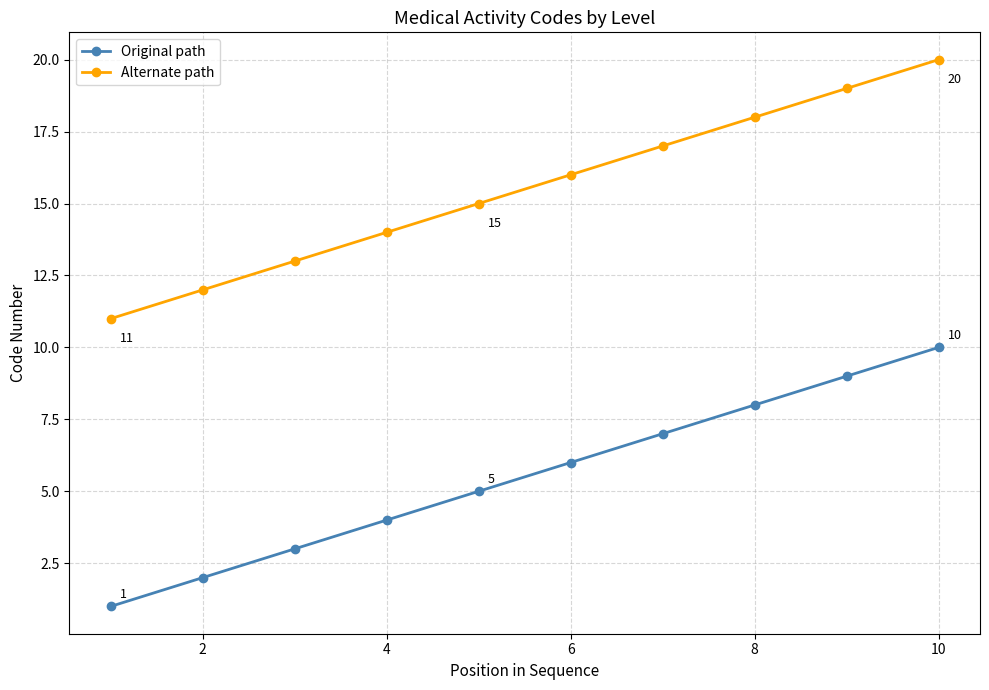

What is the value of the Original path point at the 6th from the left?

6